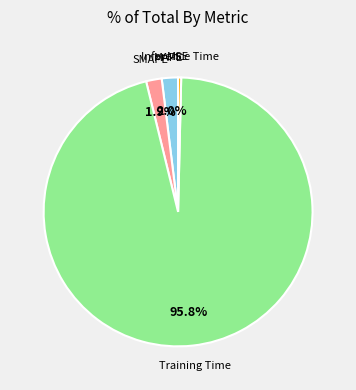

Is there a majority slice in this chart?

Yes